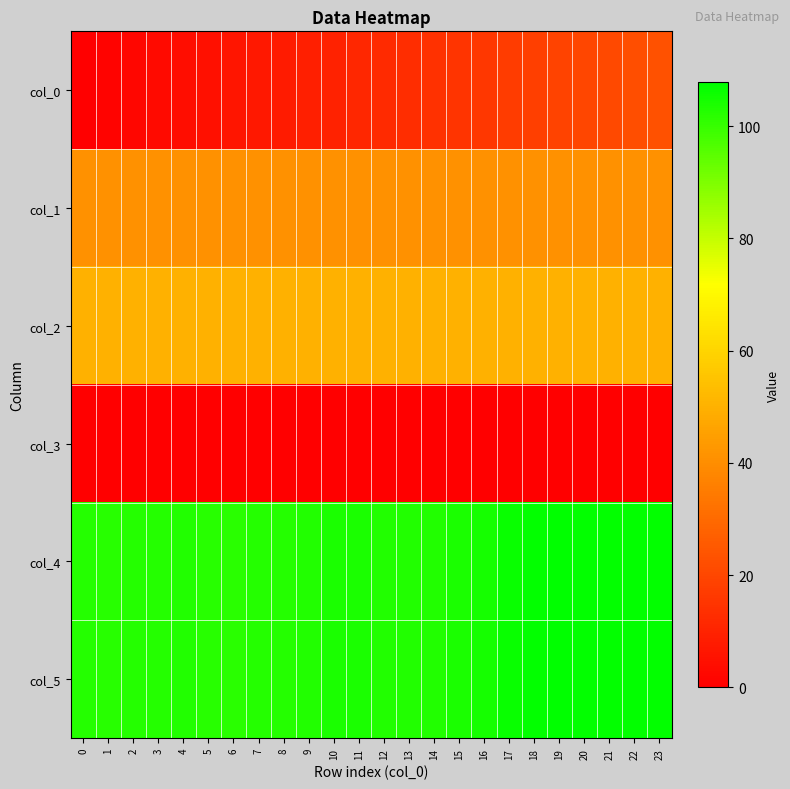

Reading left to right, what are all the values shown in this chart?

col_0: 0=0.0	1=1.0	2=2.0	3=3.0	4=4.0	5=5.0	6=6.0	7=7.0	8=8.0	9=9.0	10=10.0	11=11.0	12=12.0	13=13.0	14=14.0	15=15.0	16=16.0	17=17.0	18=18.0	19=19.0	20=20.0	21=21.0	22=22.0	23=23.0
col_1: 0=41.0	1=41.0	2=41.0	3=41.0	4=41.0	5=41.0	6=41.0	7=41.0	8=41.0	9=41.0	10=41.0	11=41.0	12=41.0	13=41.0	14=41.0	15=41.0	16=41.0	17=41.0	18=41.0	19=41.0	20=41.0	21=41.0	22=41.0	23=41.0
col_2: 0=50.1	1=50.1	2=50.1	3=50.1	4=50.1	5=50.1	6=50.1	7=50.1	8=50.1	9=50.1	10=50.1	11=50.1	12=50.1	13=50.1	14=50.1	15=50.1	16=50.1	17=50.1	18=50.1	19=50.1	20=50.1	21=50.1	22=50.1	23=50.1
col_3: 0=0.2	1=0.2	2=0.2	3=0.2	4=0.2	5=0.2	6=0.2	7=0.2	8=0.2	9=0.2	10=0.2	11=0.2	12=0.2	13=0.2	14=0.2	15=0.2	16=0.2	17=0.2	18=0.2	19=0.2	20=0.2	21=0.2	22=0.2	23=0.2
col_4: 0=102.5	1=102.2	2=102.6	3=102.8	4=102.9	5=102.0	6=101.5	7=102.8	8=102.6	9=102.9	10=103.8	11=103.8	12=103.0	13=103.0	14=102.9	15=103.7	16=104.8	17=106.3	18=107.2	19=107.8	20=107.2	21=107.1	22=107.2	23=107.1
col_5: 0=102.5	1=102.2	2=102.6	3=102.8	4=102.9	5=102.0	6=101.5	7=102.8	8=102.6	9=102.9	10=103.8	11=103.8	12=103.0	13=103.0	14=102.9	15=103.7	16=104.8	17=106.3	18=107.2	19=107.8	20=107.2	21=107.1	22=107.2	23=107.1